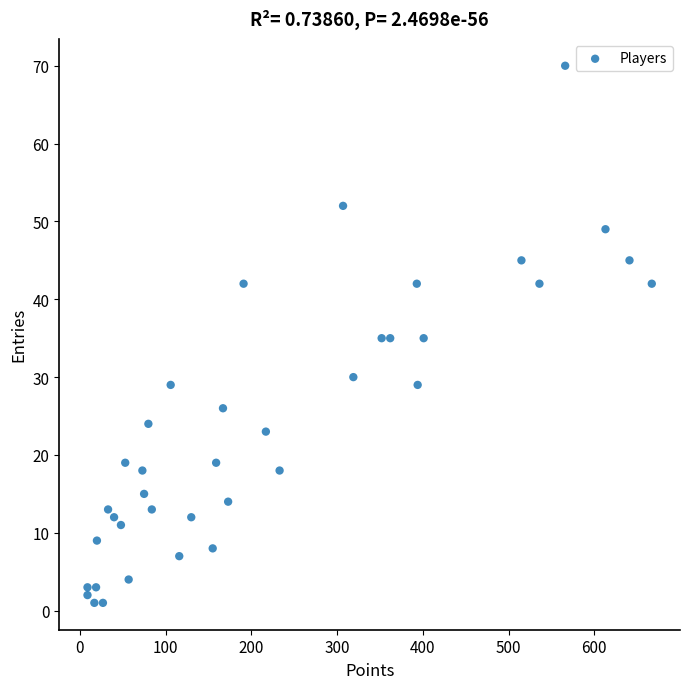

What is the range of X values (max minus min)?

658